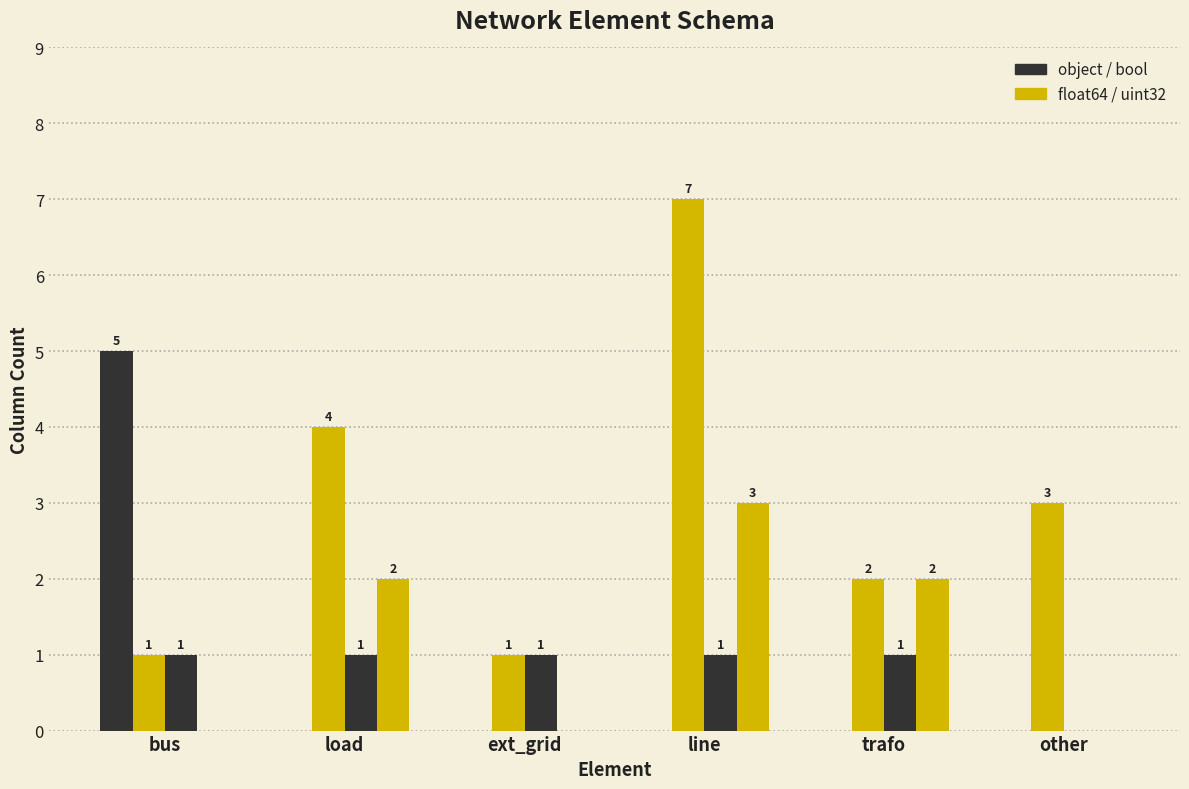

What is the maximum value shown in the chart?

7